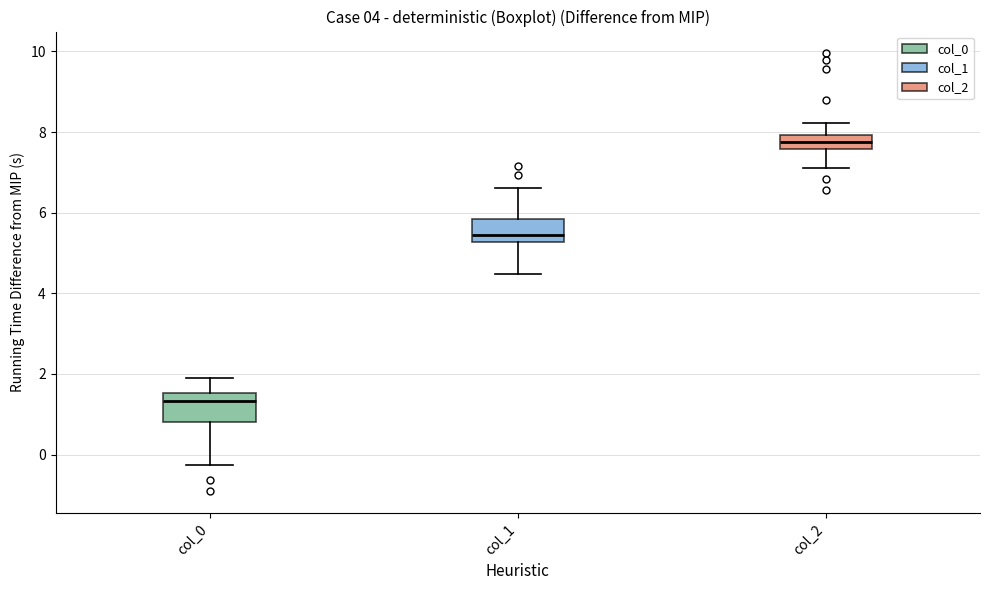

Reading left to right, transcribe this box plot: for each box, give where its median line is, the range the box spans, and where its two whiskers end, as read against the y-axis. The values are not printed on the chart, so give them approximately, as read against the axis.

col_0: median 1.4, box 0.8 to 1.6, whiskers -0.2 to 2.0
col_1: median 5.4, box 5.2 to 5.8, whiskers 4.4 to 6.6
col_2: median 7.8, box 7.6 to 8.0, whiskers 7.2 to 8.2